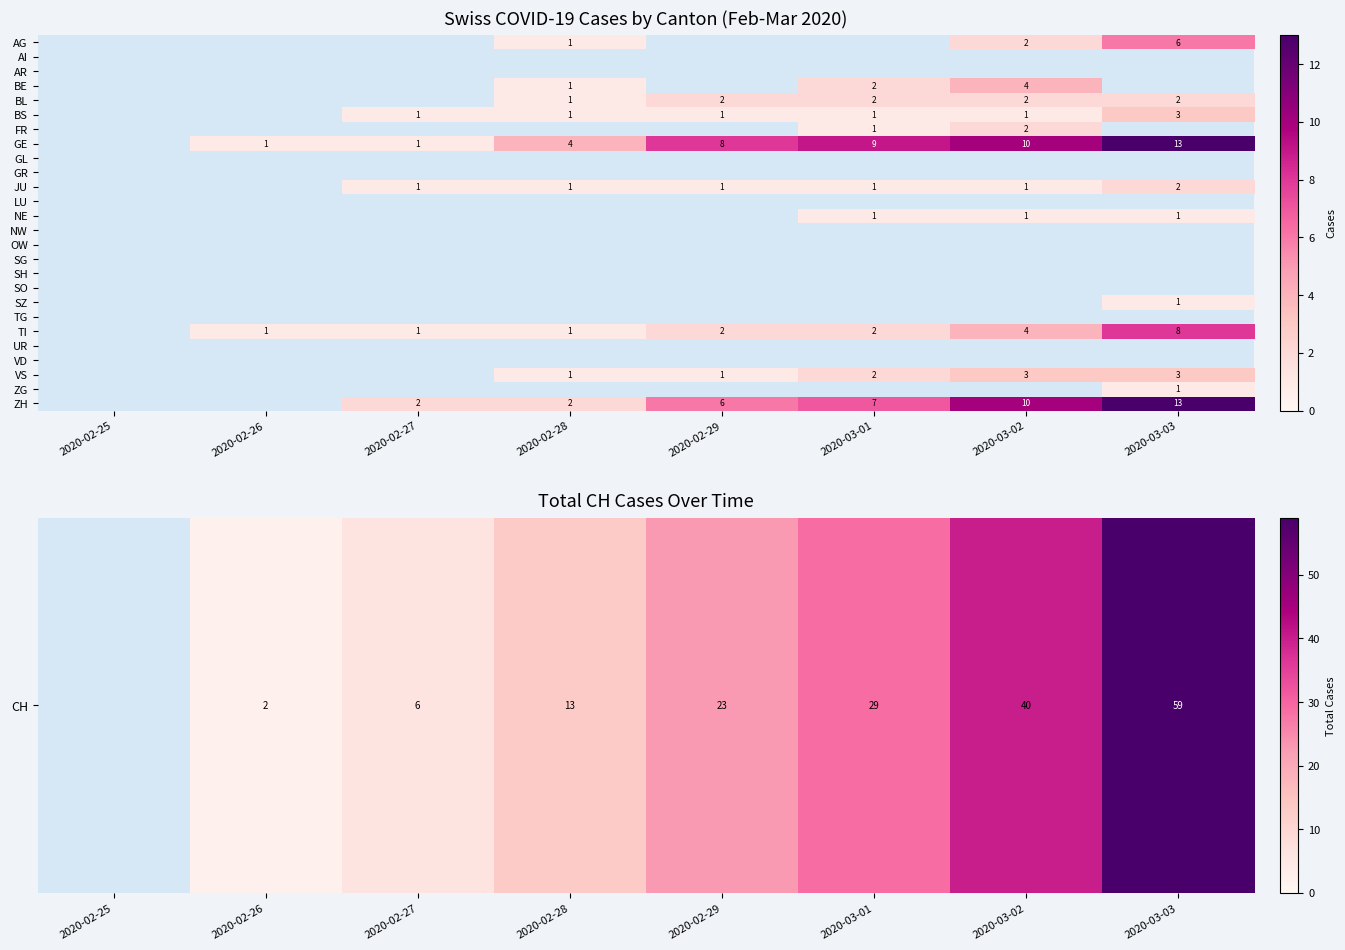

True or false: GE has a value of 9 at 2020-03-01.

True